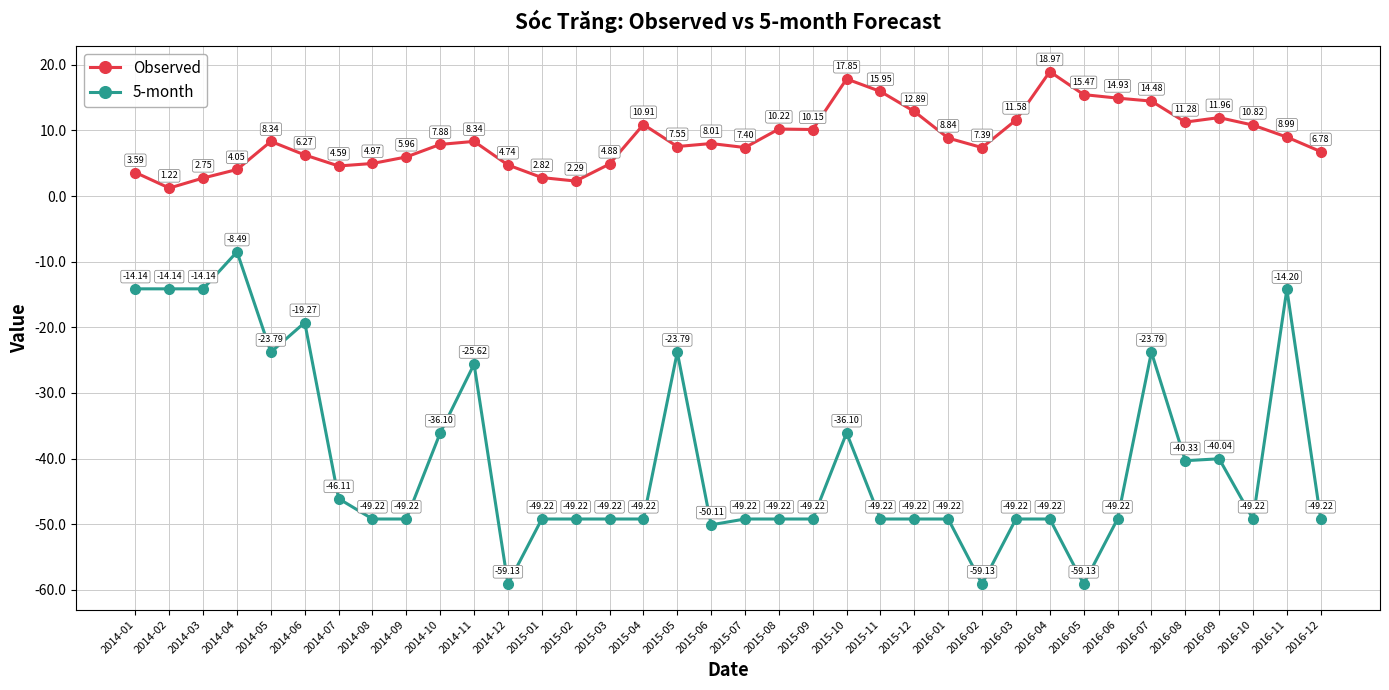

At which category does Observed reach its first local peak?

2014-05